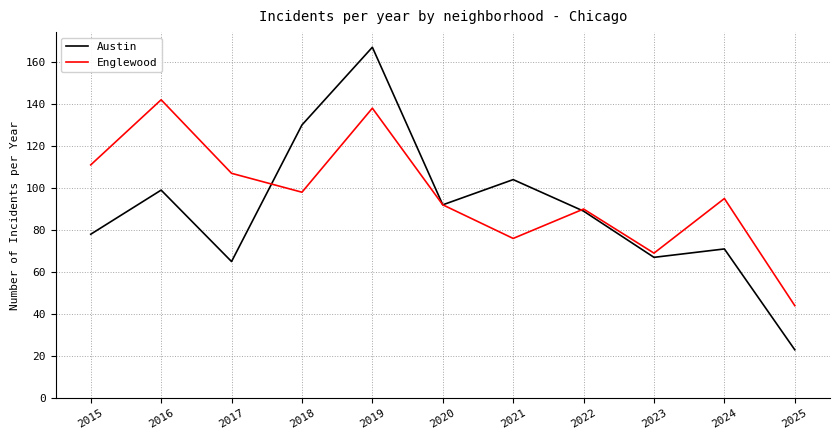

Is the value of Austin at 2020 greater than the value of Englewood at 2021?

Yes